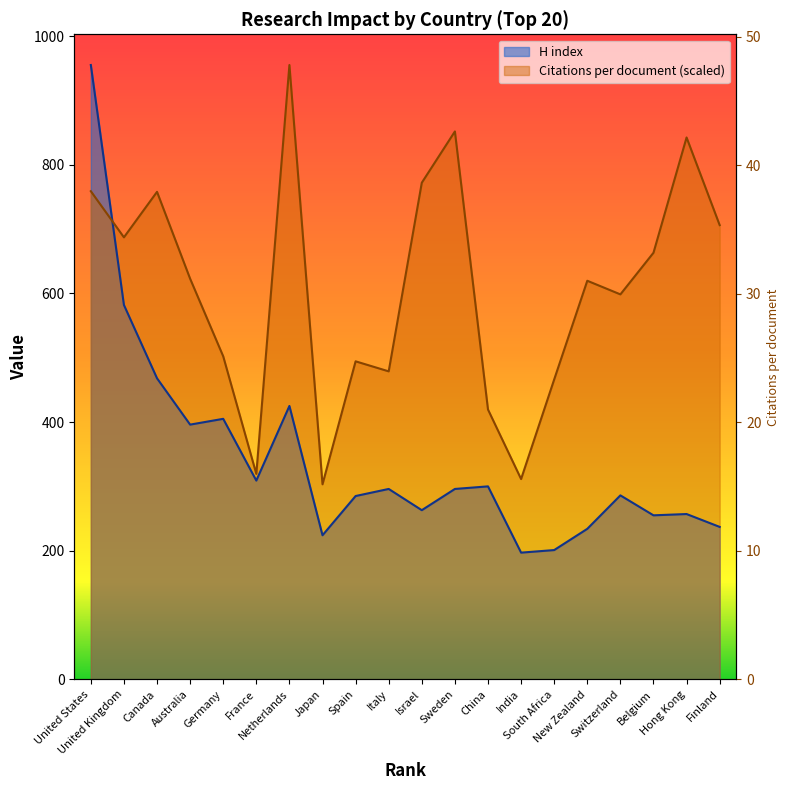

What is the total value across all series at United States?

1713.8